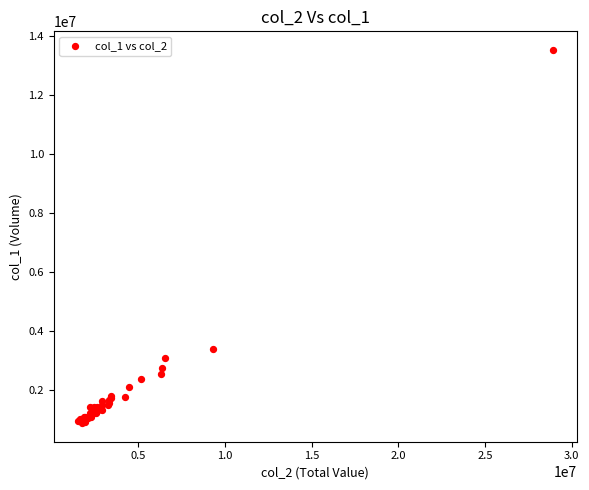

What Y value in the scatter plot is closest to 7195500?

3401000